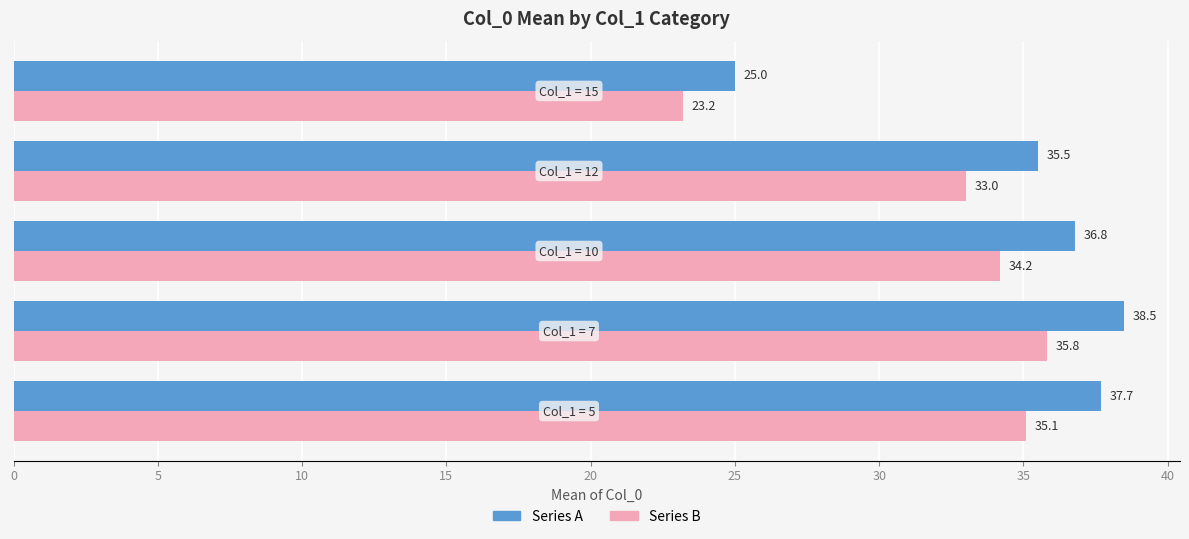

What is the sum of all Series B values?

161.3